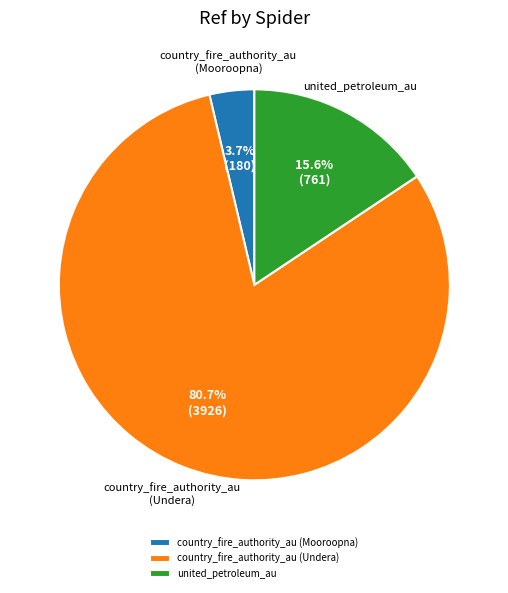

Which category has the smallest portion of the pie?

country_fire_authority_au (Mooroopna)